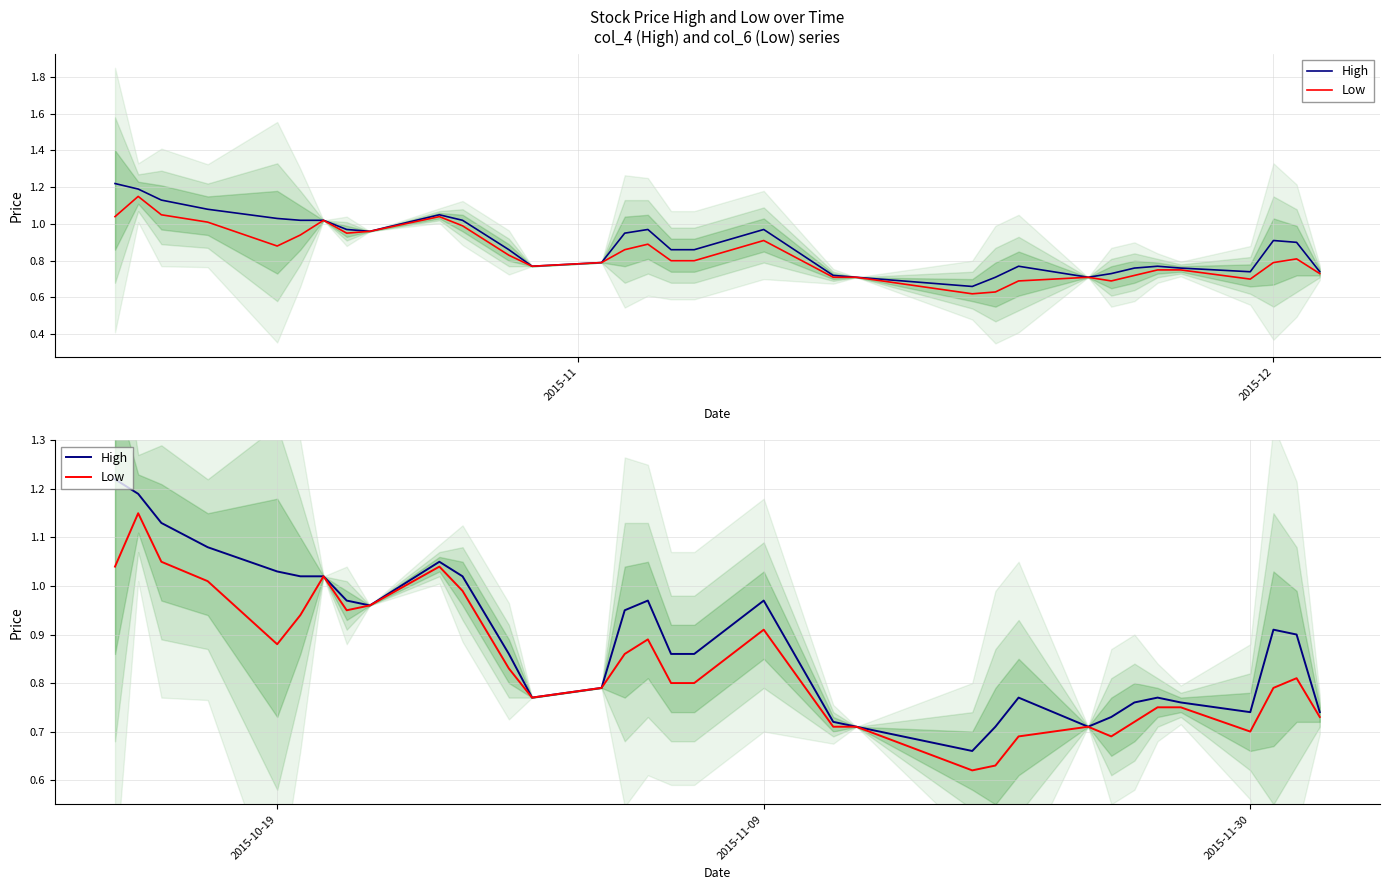

Which series has the widest spread of values?

High